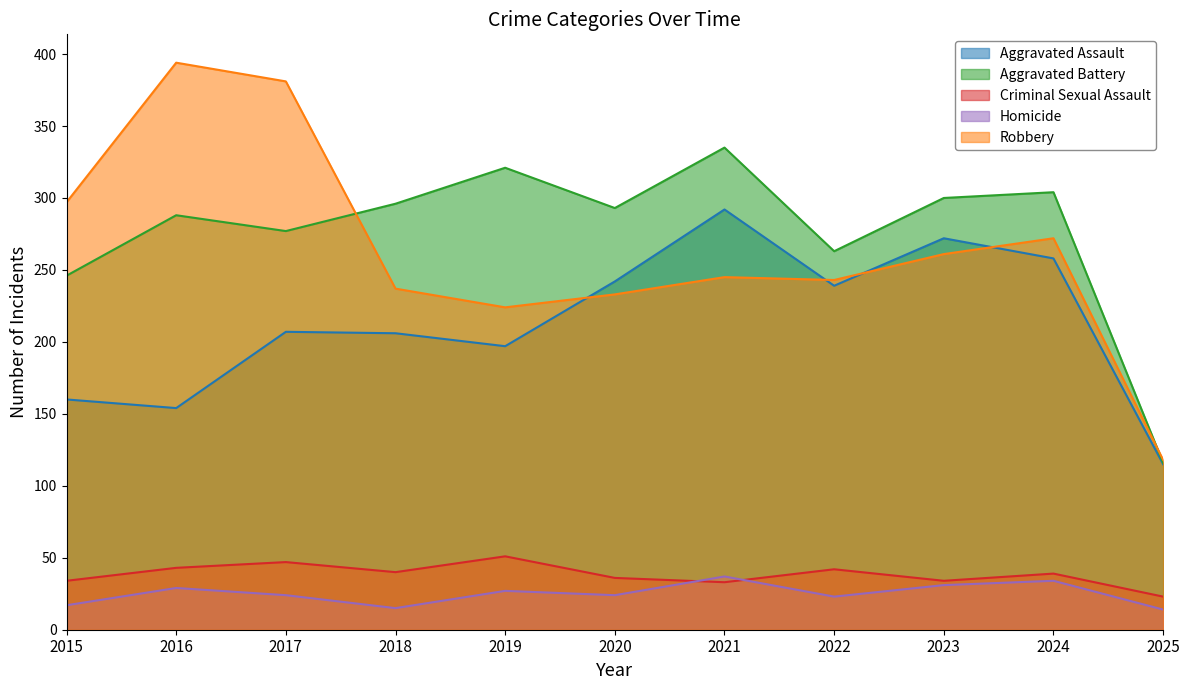

Rank the series by their maximum value, from lowest to highest.

Homicide, Criminal Sexual Assault, Aggravated Assault, Aggravated Battery, Robbery